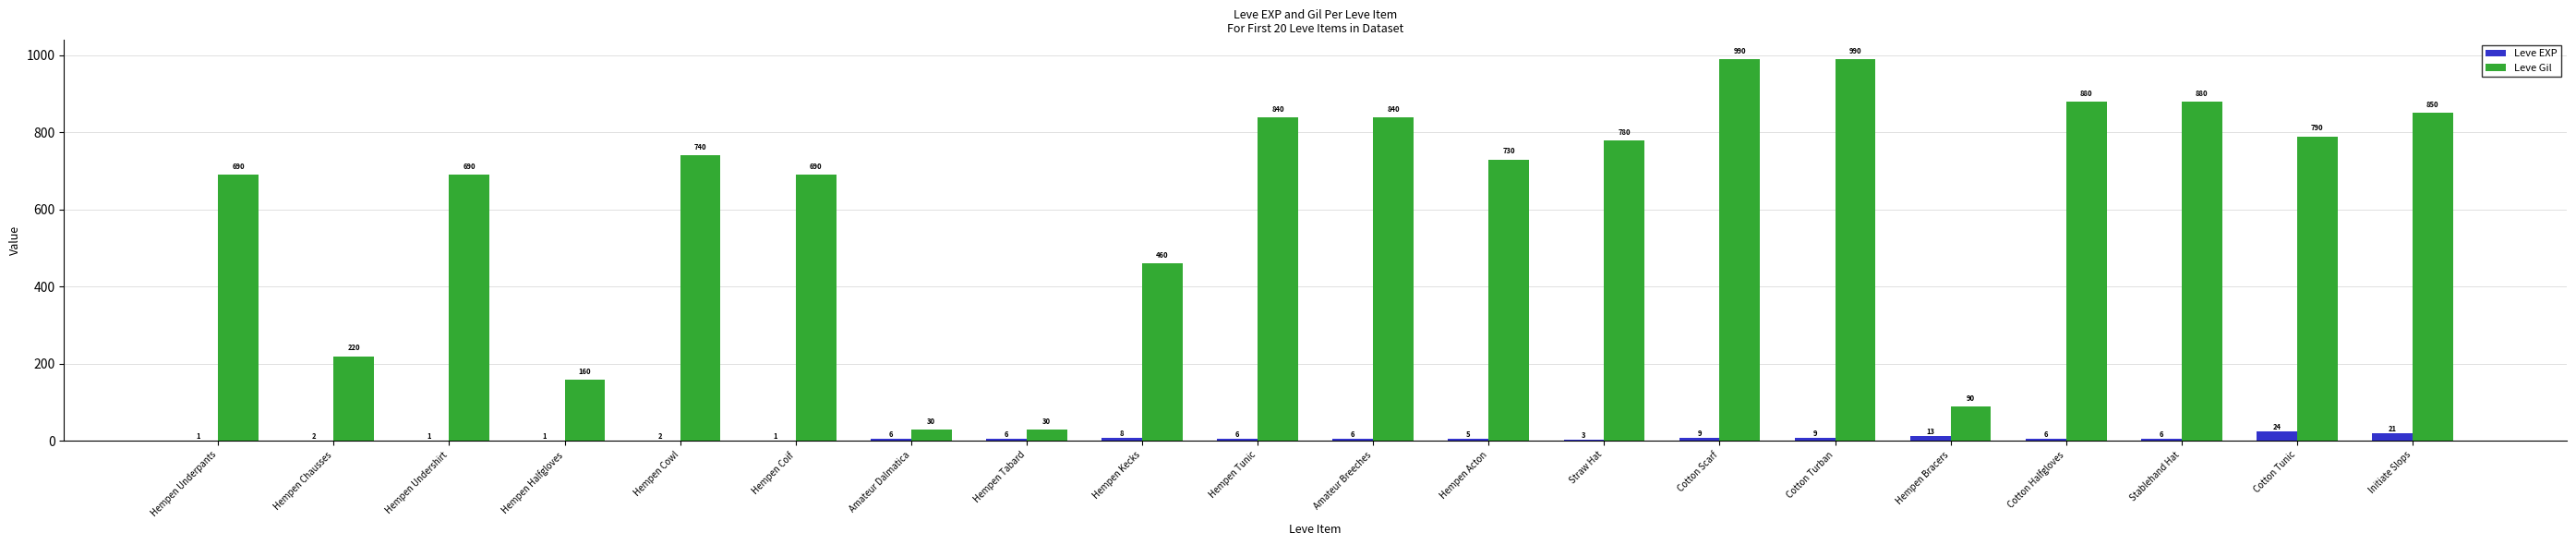

What is the maximum value shown in the chart?

990